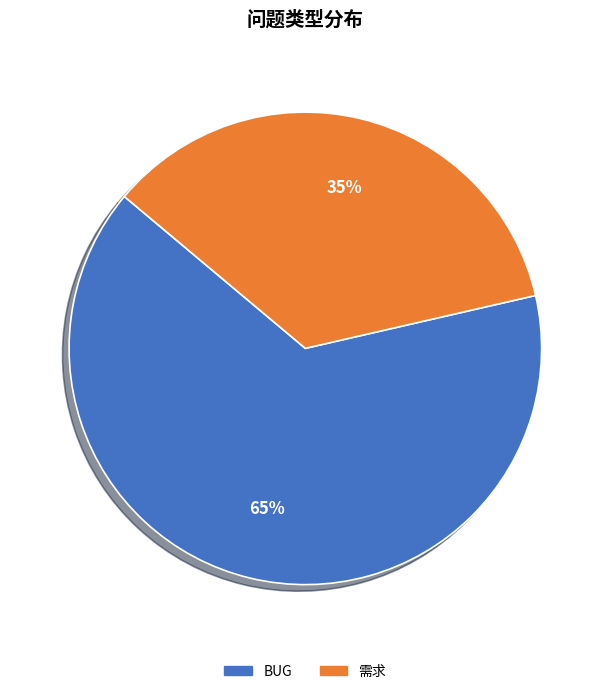

Does any single category account for the majority?

Yes